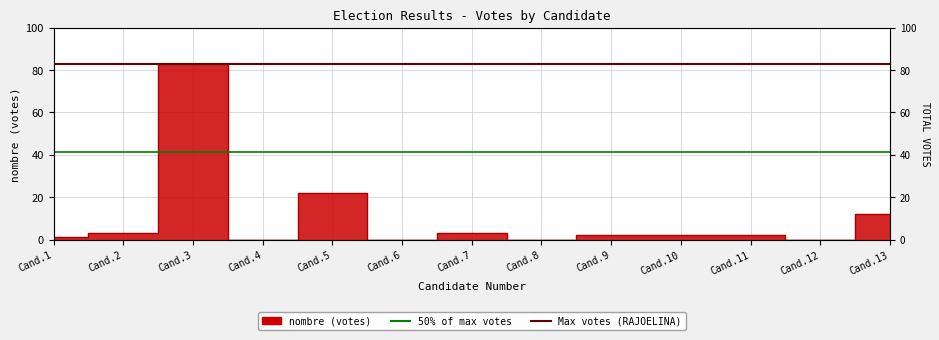

The 50% of max votes series shows 54.0 at Cand.1. True or false?

False